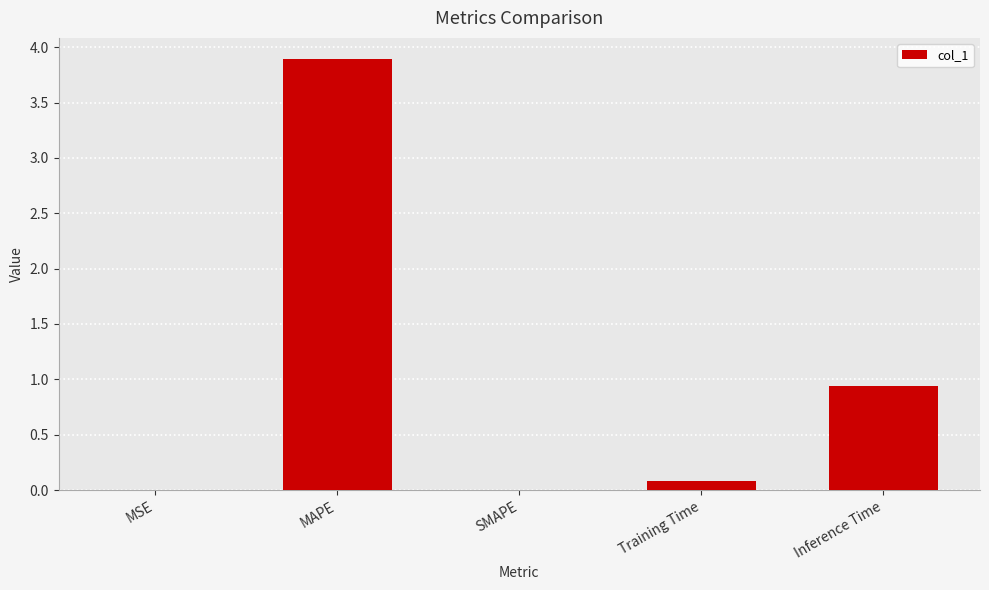

What is the greatest value displayed?

3.9